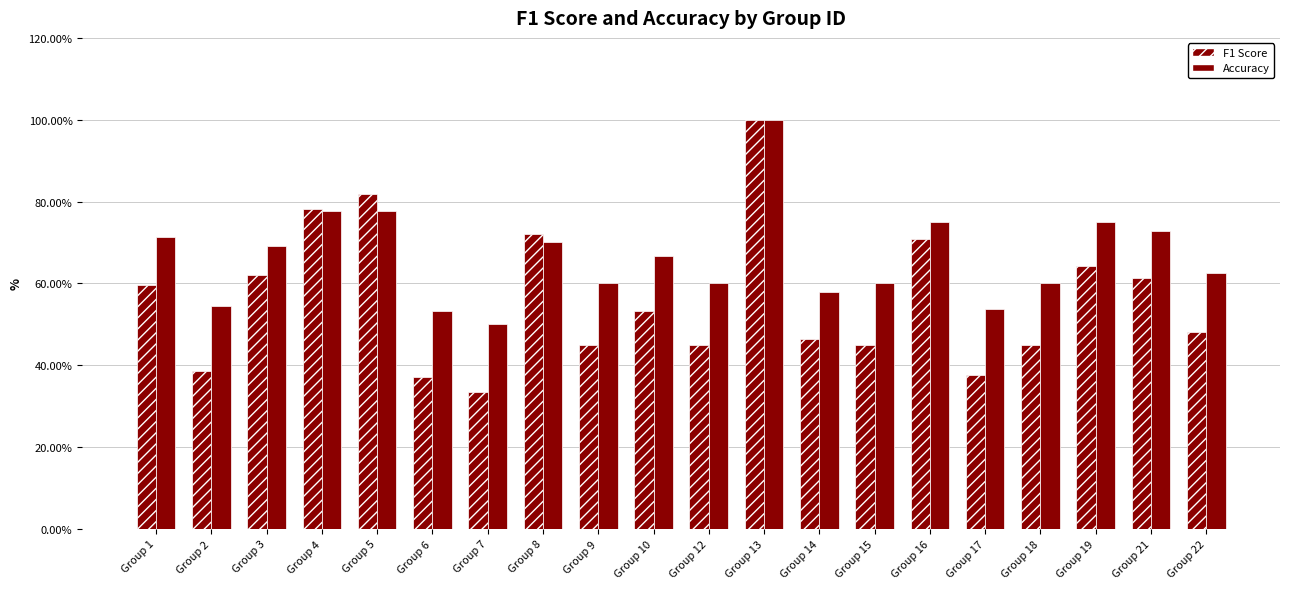

What is the value of the F1 Score bar at the 14th from the left?

45.0